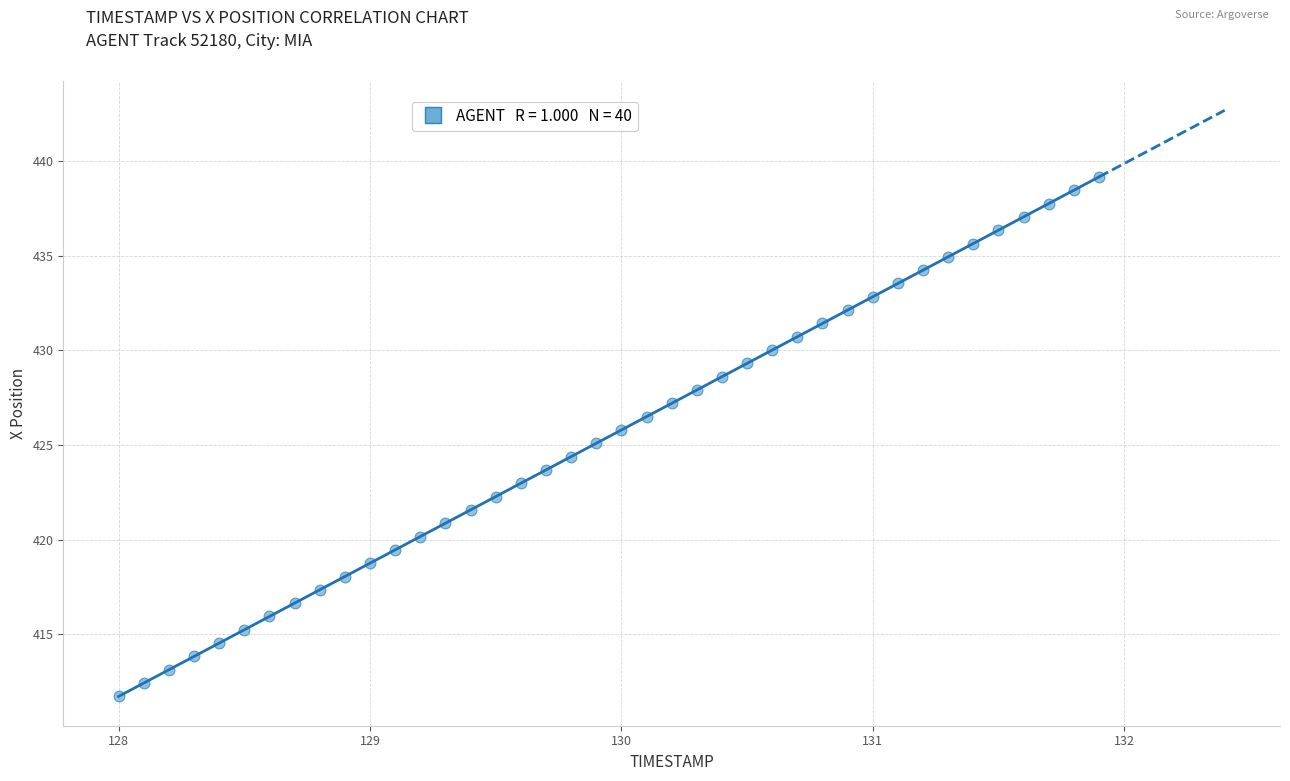

What is the range of Y values (max minus min)?

27.4